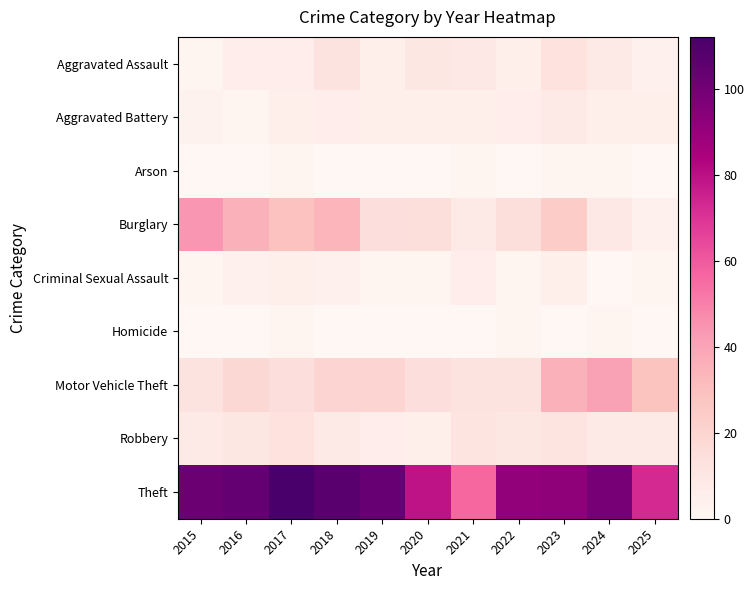

Which label corresponds to the smallest value in the chart?

2015